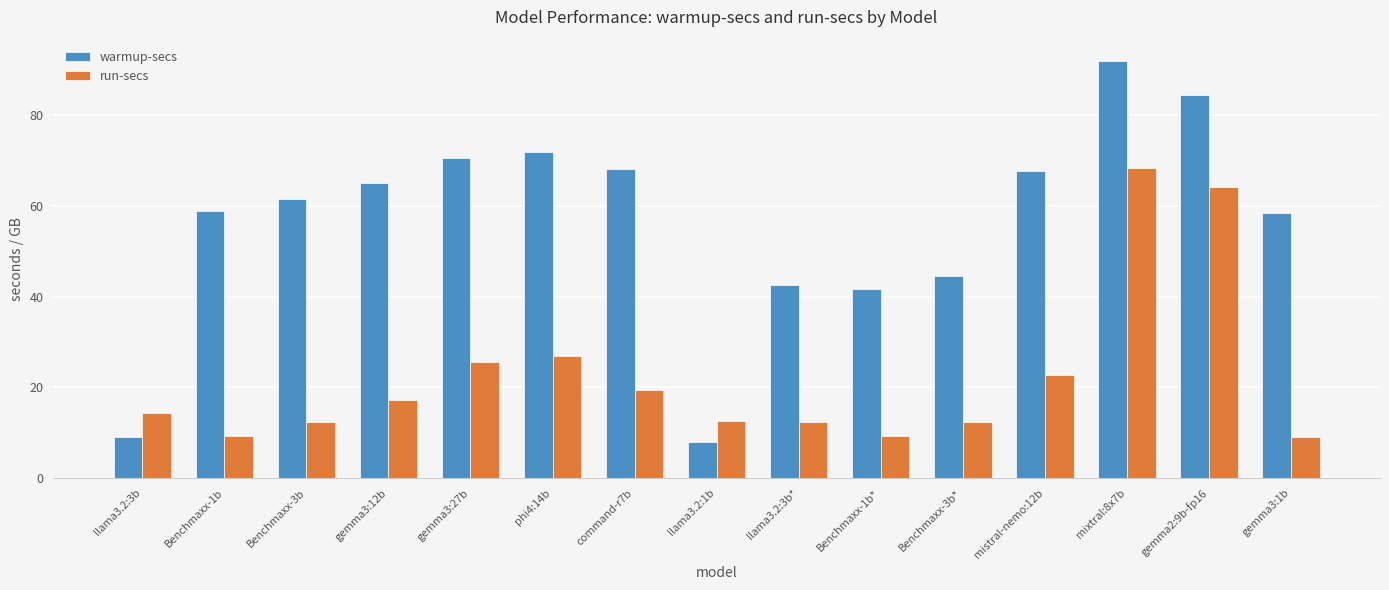

Rank the series at gemma3:1b from highest to lowest value.

warmup-secs, run-secs